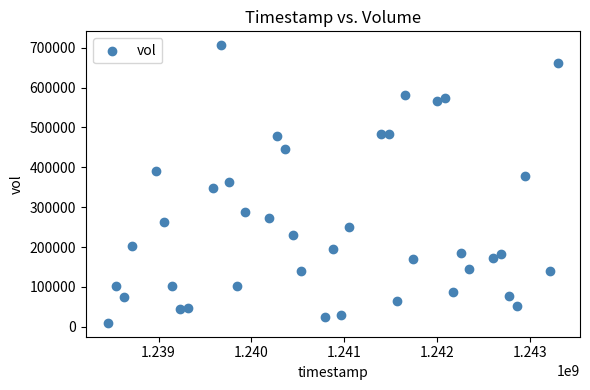

What is the range of X values (max minus min)?

4838400